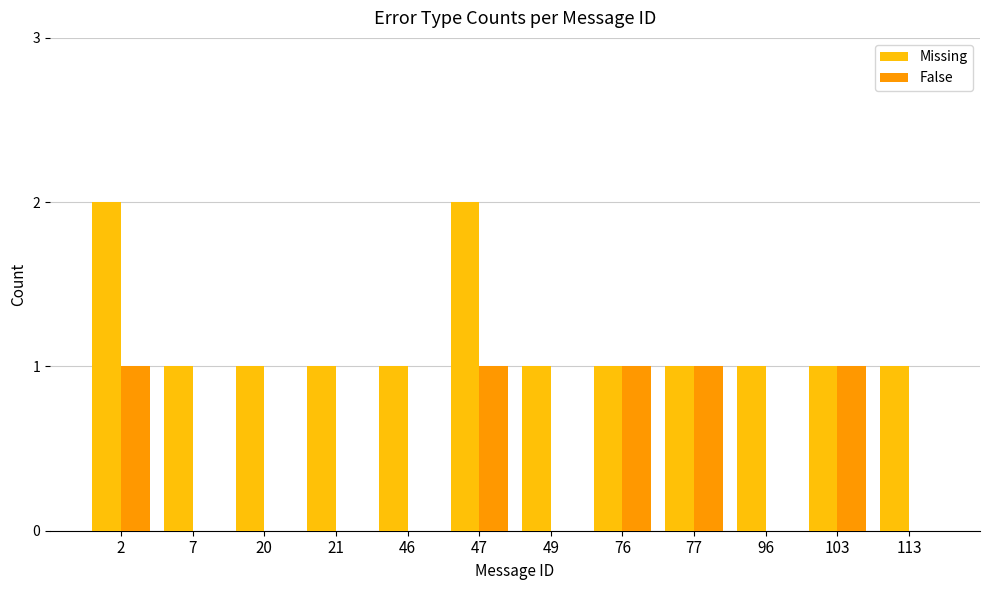

The Missing series shows 0 at 20. True or false?

False